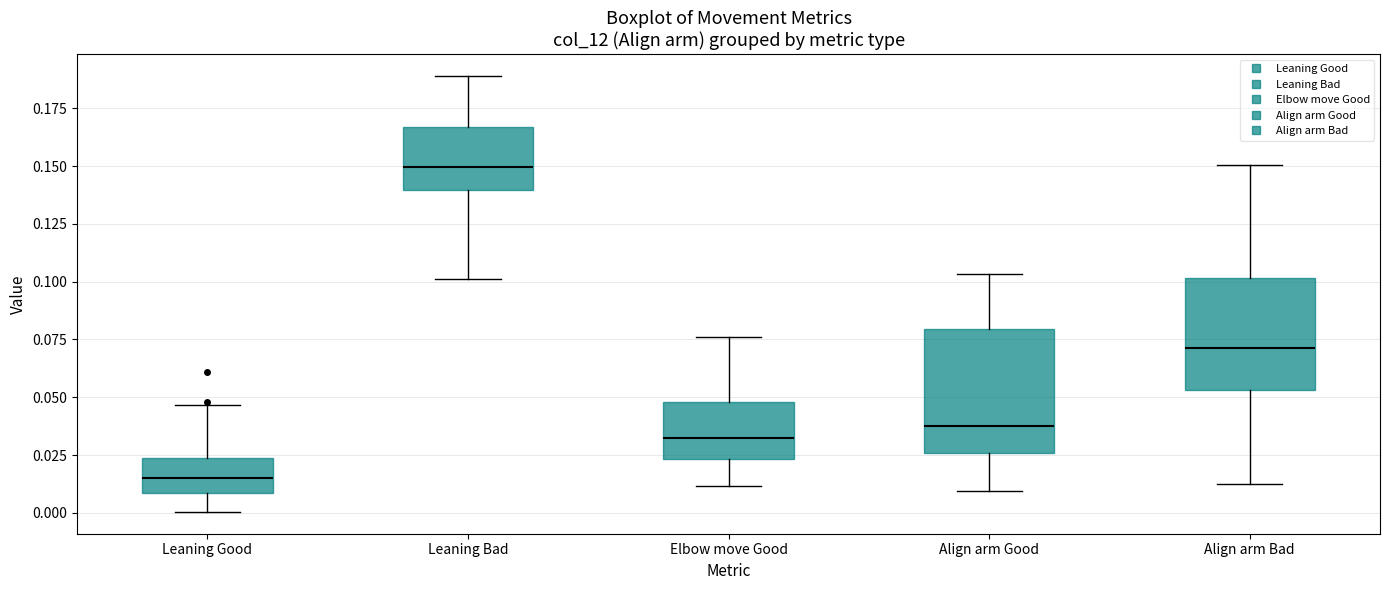

Reading left to right, read every box against the y-axis: the position of its median line, the range the box covers, and the ends of its whiskers. The values are not printed on the chart, so give them approximately, as read against the axis.

Leaning Good: median 0.015, box 0.010 to 0.025, whiskers 0.000 to 0.045
Leaning Bad: median 0.150, box 0.140 to 0.165, whiskers 0.100 to 0.190
Elbow move Good: median 0.030, box 0.025 to 0.050, whiskers 0.010 to 0.075
Align arm Good: median 0.040, box 0.025 to 0.080, whiskers 0.010 to 0.105
Align arm Bad: median 0.070, box 0.055 to 0.100, whiskers 0.015 to 0.150